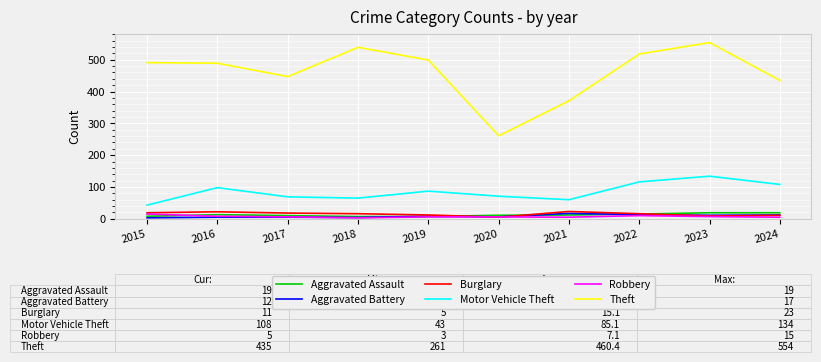

Which series has the widest spread of values?

Theft